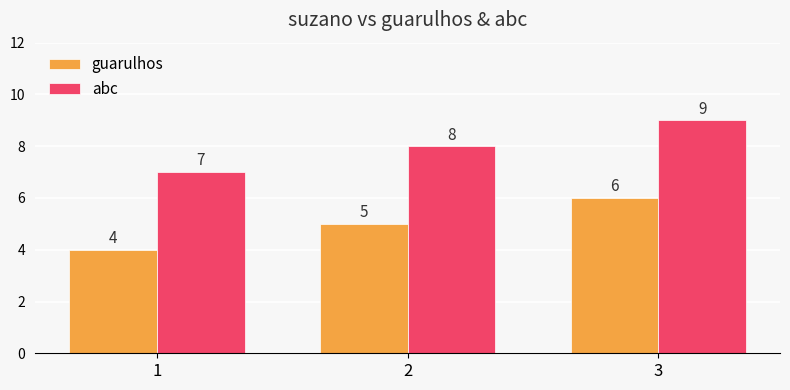

Count the guarulhos values in the range 4 to 6.

3